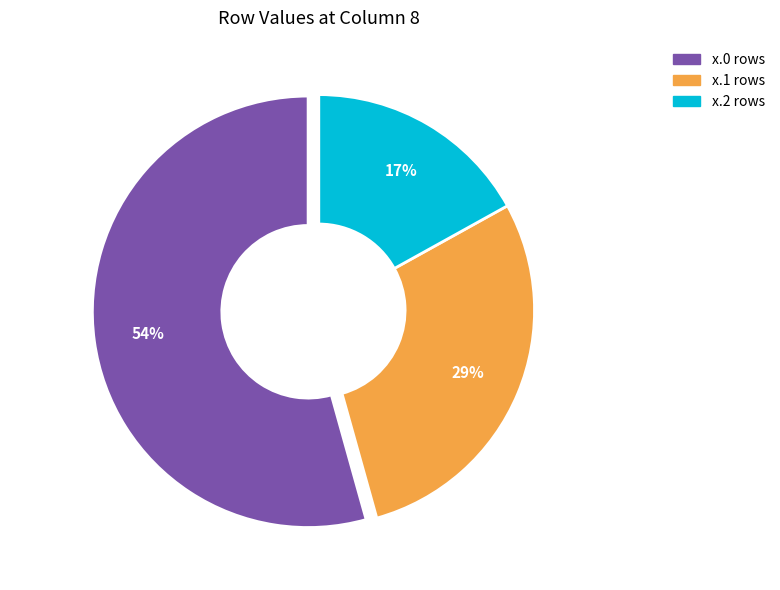

What is the smallest slice in the pie chart?

x.2 rows